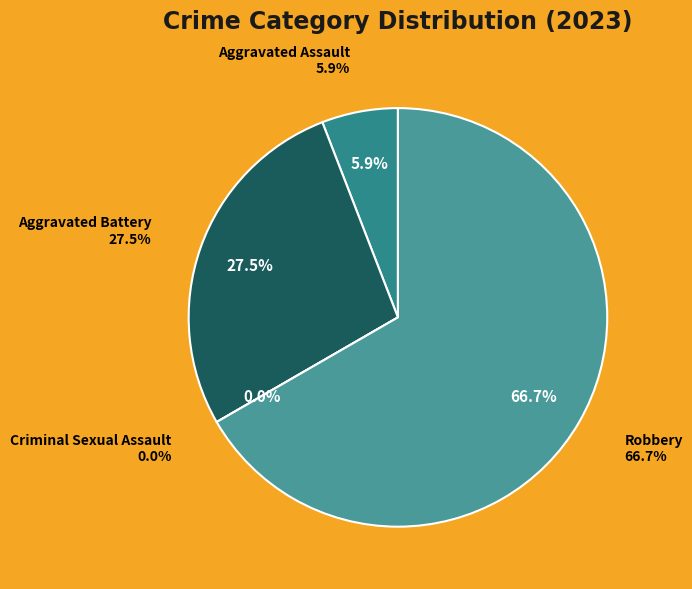

To the nearest percent, what is the combined percentage of Criminal Sexual Assault and Aggravated Assault?

6%